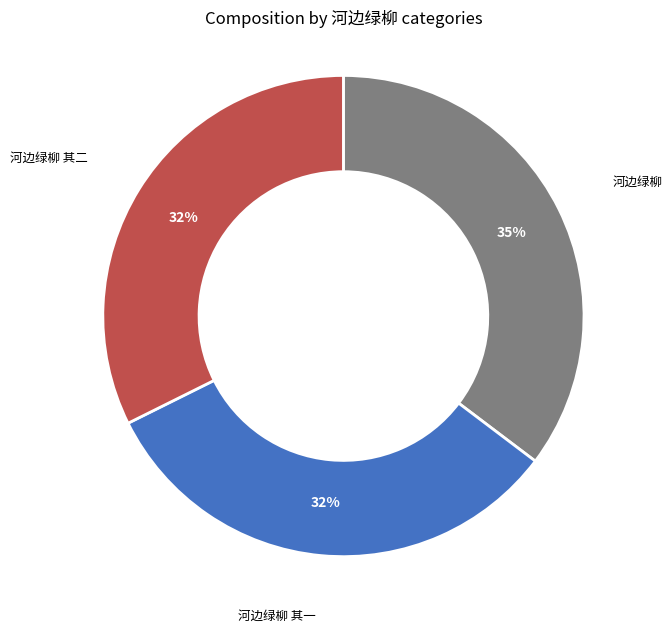

Is there a majority slice in this chart?

No